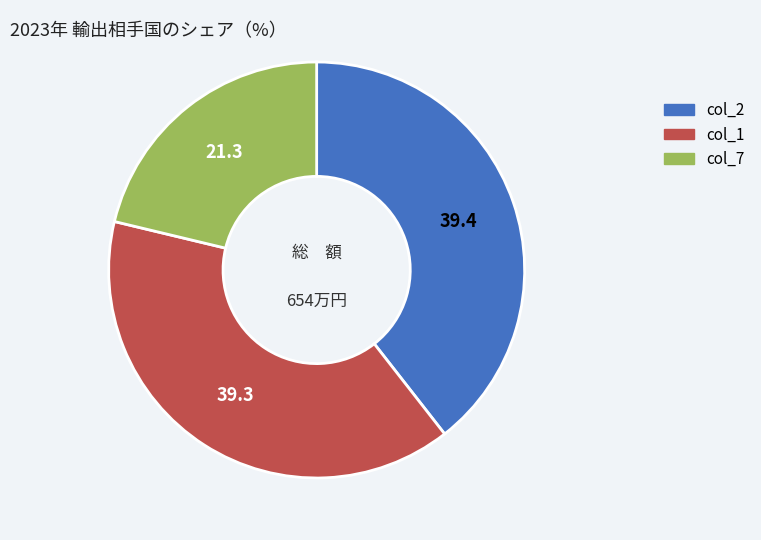

Is there any slice that represents more than half of the pie?

No